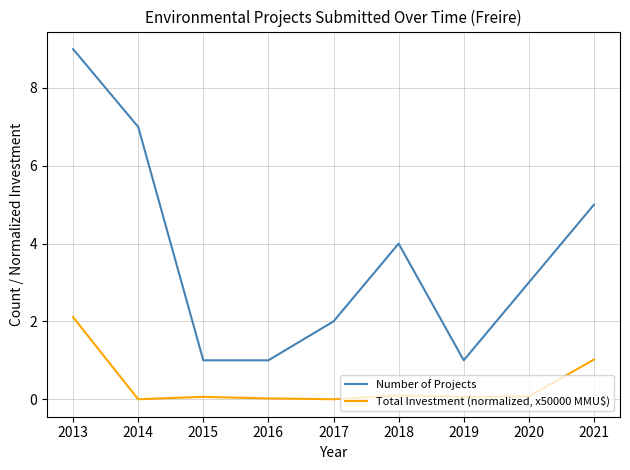

Which series has the widest spread of values?

Number of Projects